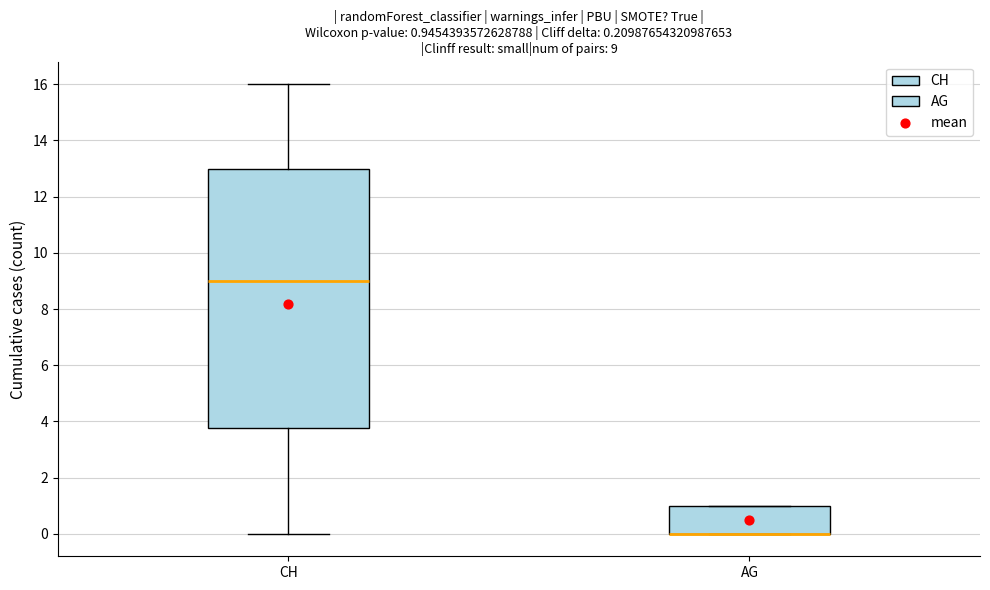

Comparing the boxes themselves (not the whiskers), which one is the tallest?

CH